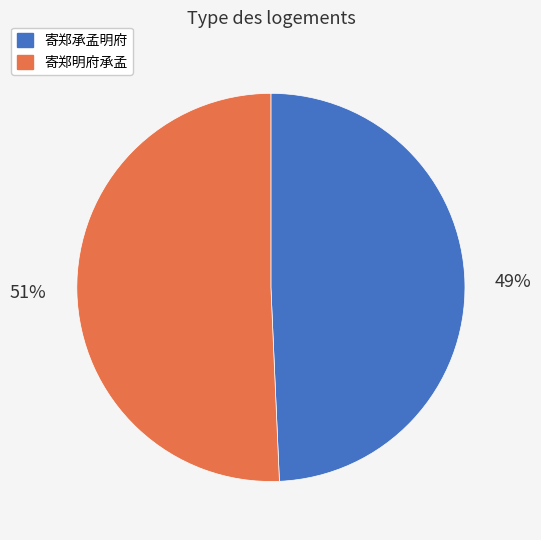

The 寄郑承孟明府 slice represents 49% of the pie. True or false?

True